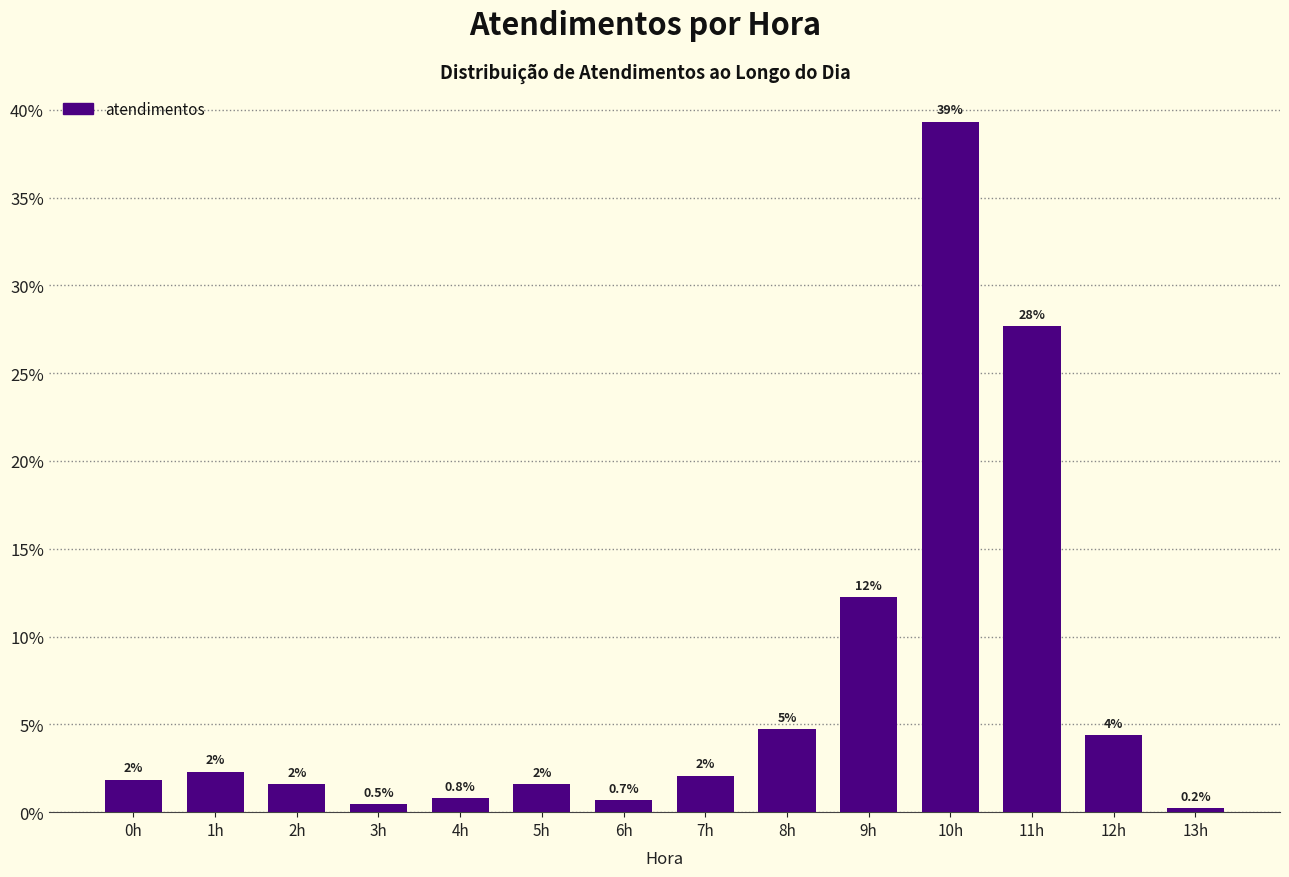

How many bars are there in total?

14